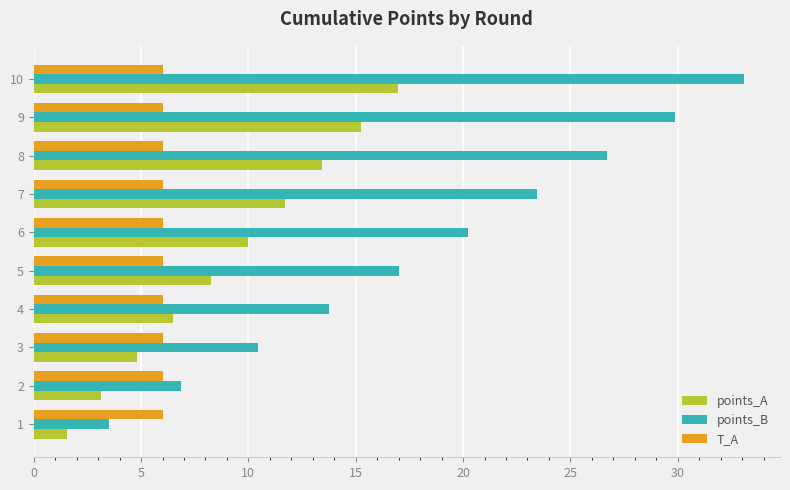

Which label corresponds to the largest value in the chart?

10